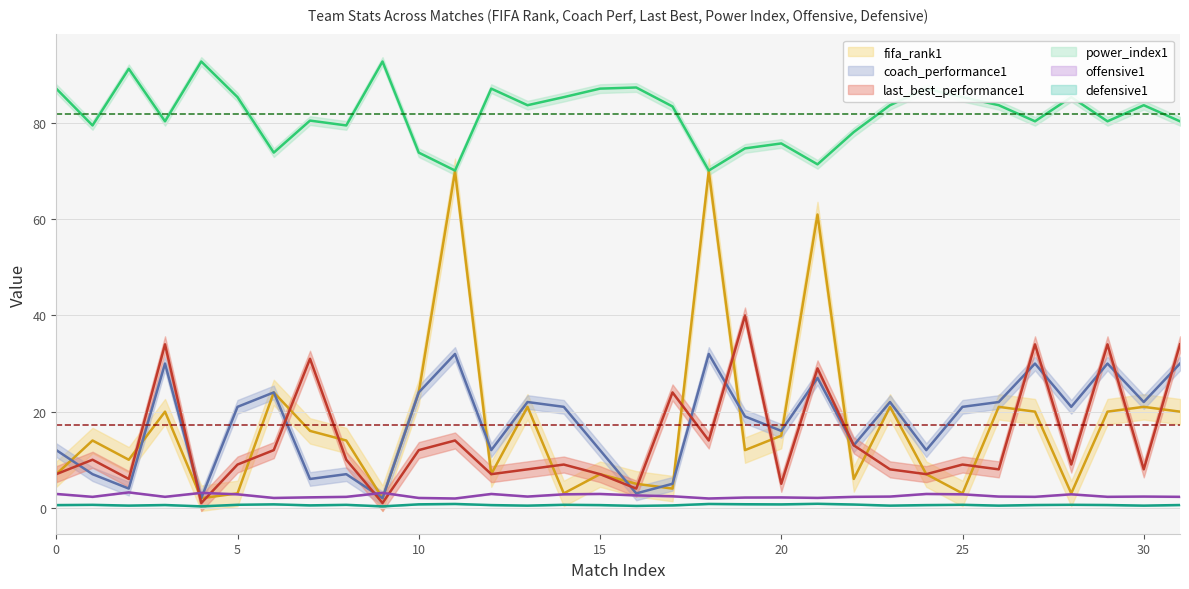

Rank the categories by coach_performance1 value from highest to lowest.

11, 18, 3, 27, 29, 31, 21, 6, 10, 13, 23, 26, 30, 5, 14, 25, 28, 19, 20, 22, 0, 12, 15, 24, 1, 8, 7, 17, 2, 16, 4, 9